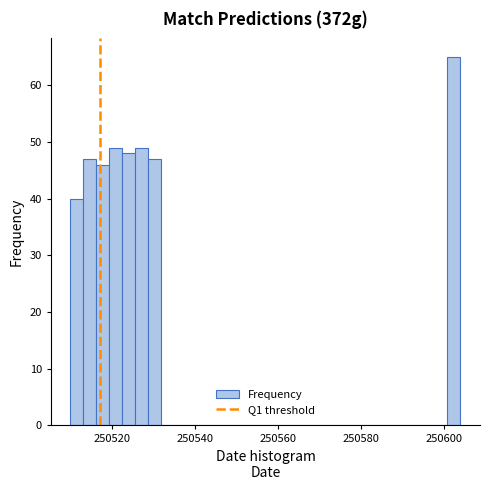

Around what value on the x-axis is the tallest bar? Give the approximate position of its centre, as read against the axis.

250602